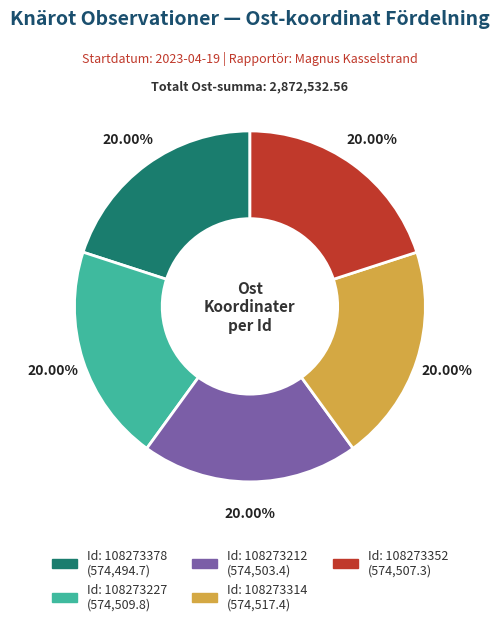

Does any single category account for the majority?

No